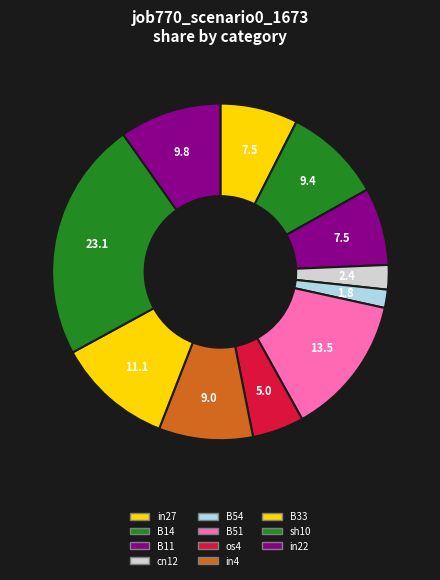

Count the number of slices in the pie.

11